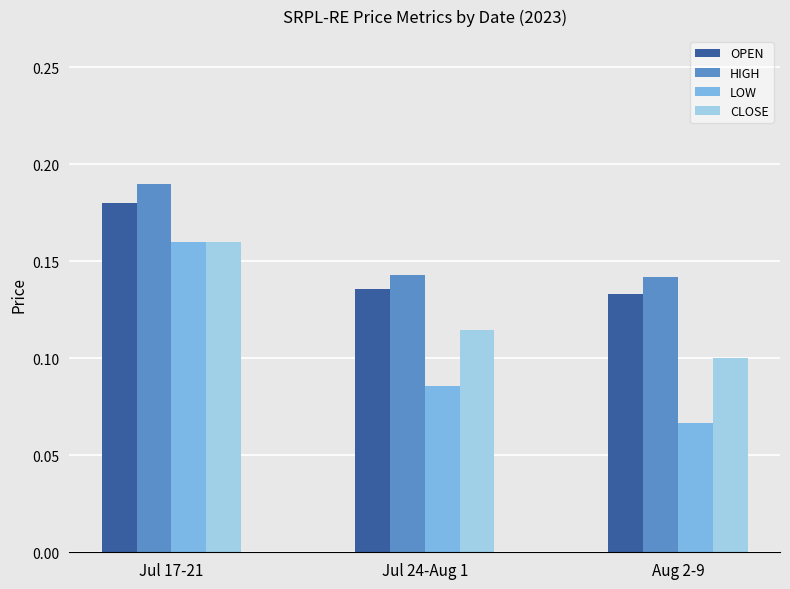

Which category has the highest value in the LOW series?

Jul 17-21